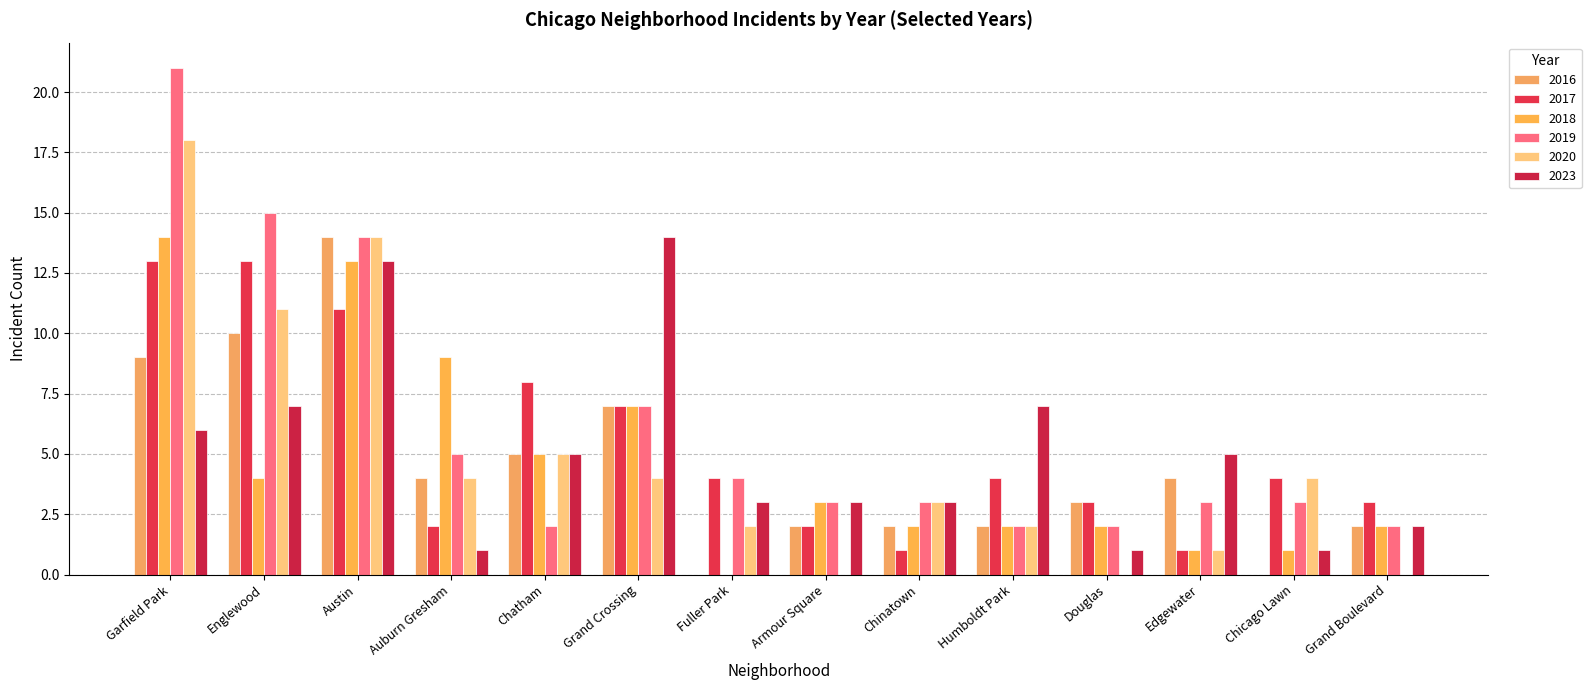

How many groups of bars are there?

14